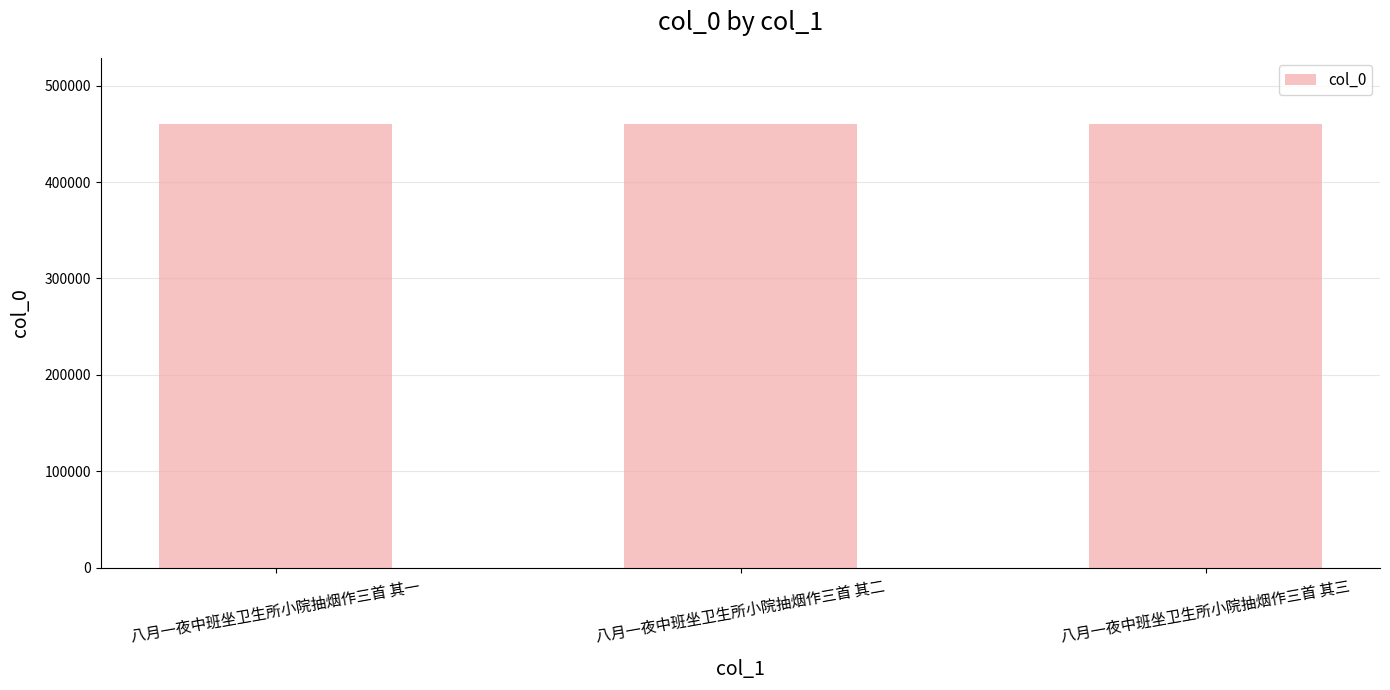

Approximately how many times larger is the value at 八月一夜中班坐卫生所小院抽烟作三首 其三 compared to 八月一夜中班坐卫生所小院抽烟作三首 其一?

1.0